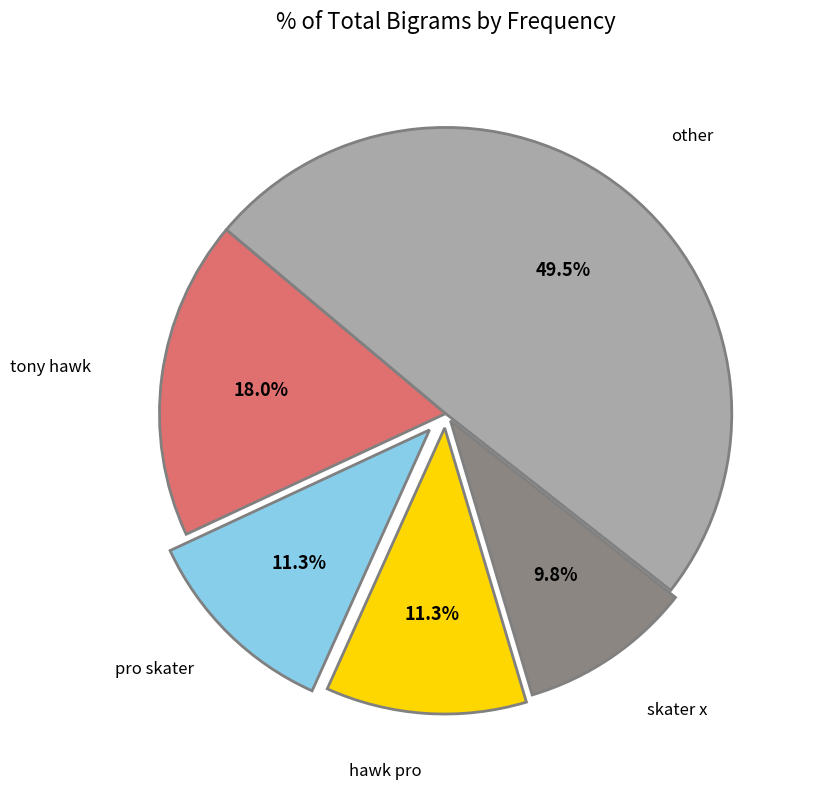

Is there any slice that represents more than half of the pie?

No